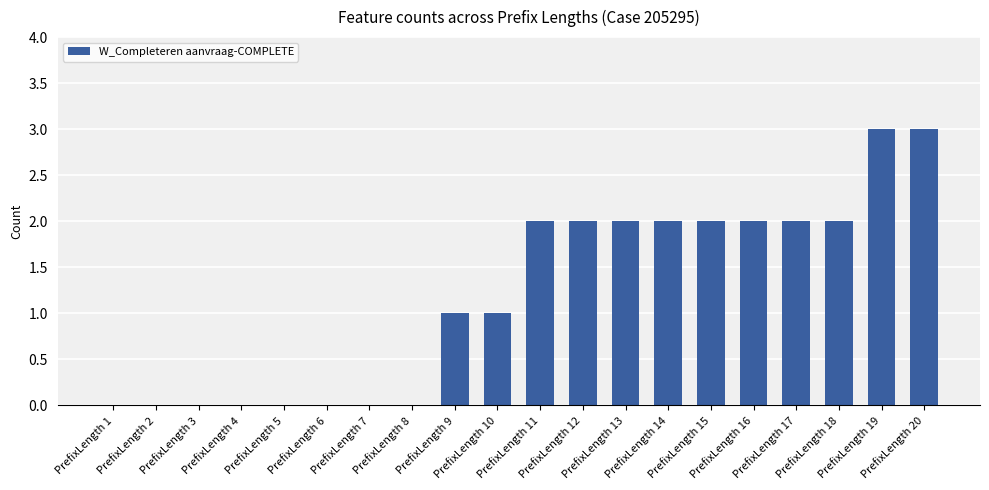

What is the sum of all values?

24